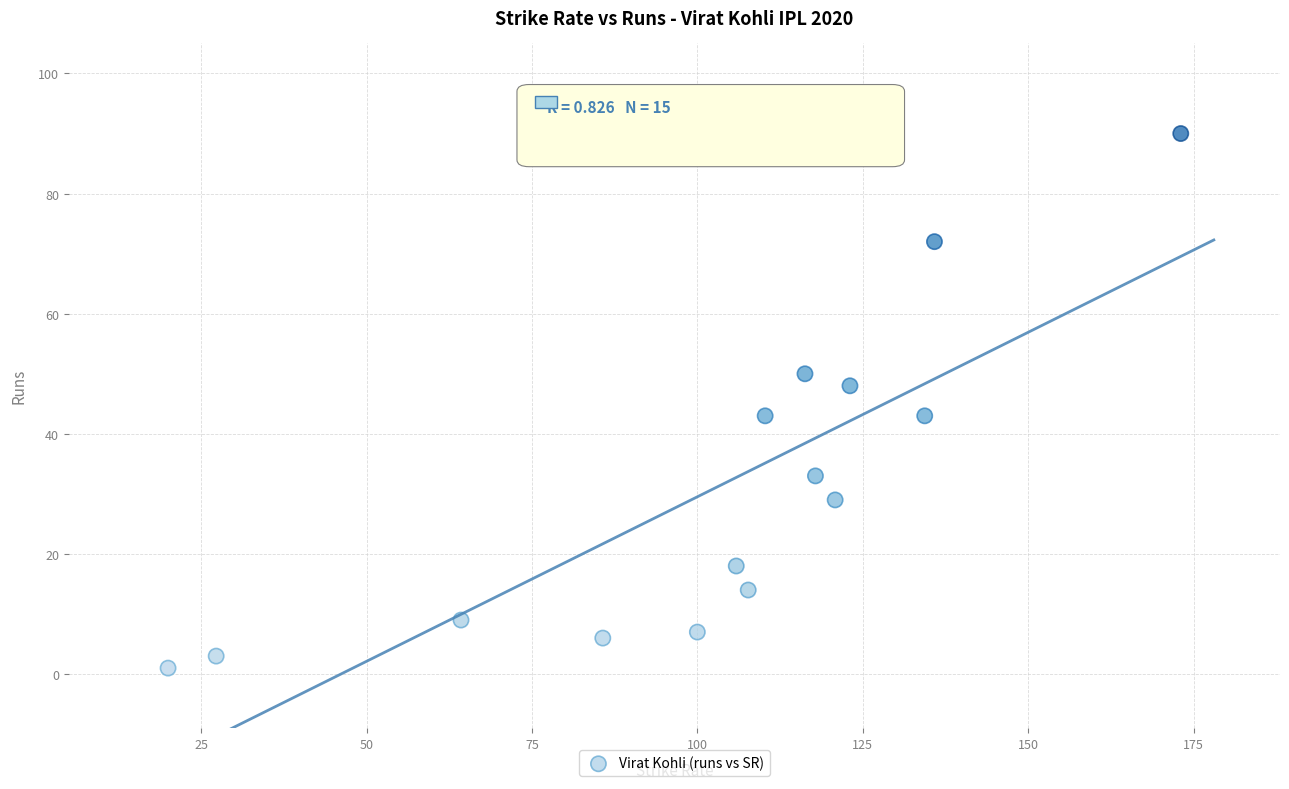

What is the range of Y values (max minus min)?

89